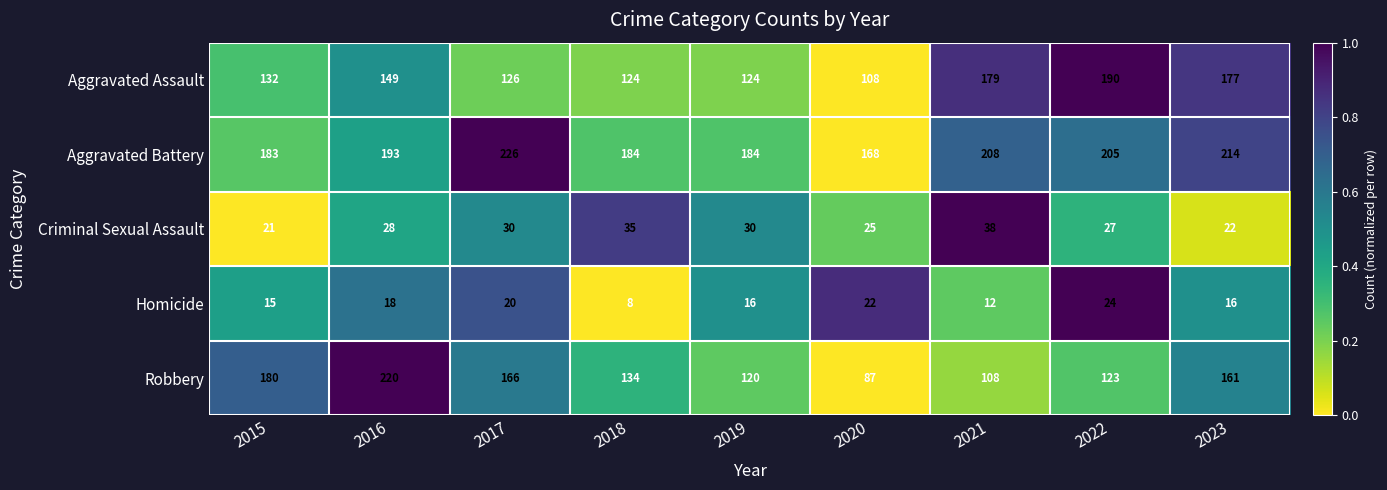

Which label corresponds to the largest value in the chart?

2017